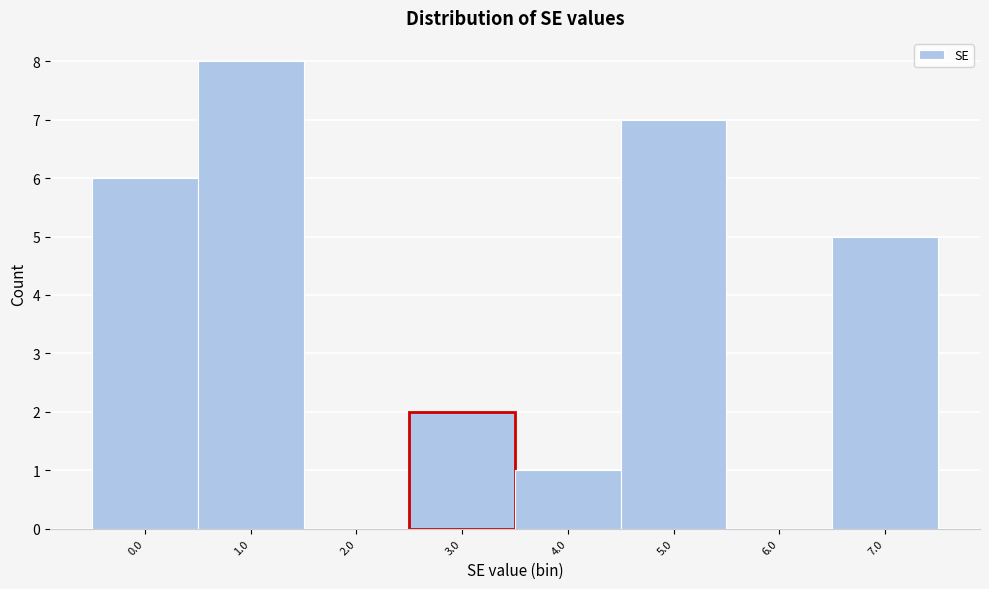

Reading left to right, extract all data points from this chart.

0.0=6	1.0=8	2.0=0	3.0=2	4.0=1	5.0=7	6.0=0	7.0=5